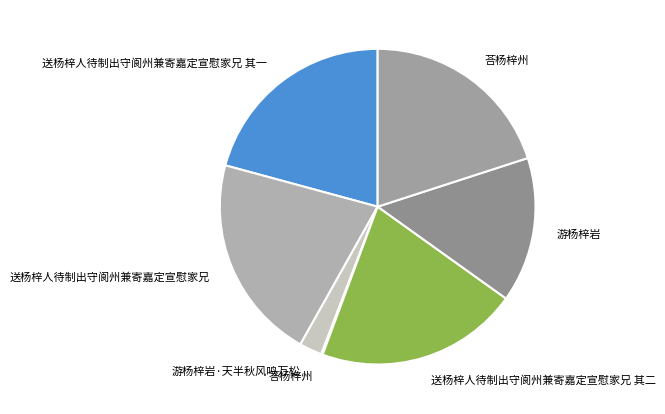

Which has a higher value, 荅杨梓州 or 送杨梓人待制出守阆州兼寄嘉定宣慰家兄 其一?

送杨梓人待制出守阆州兼寄嘉定宣慰家兄 其一